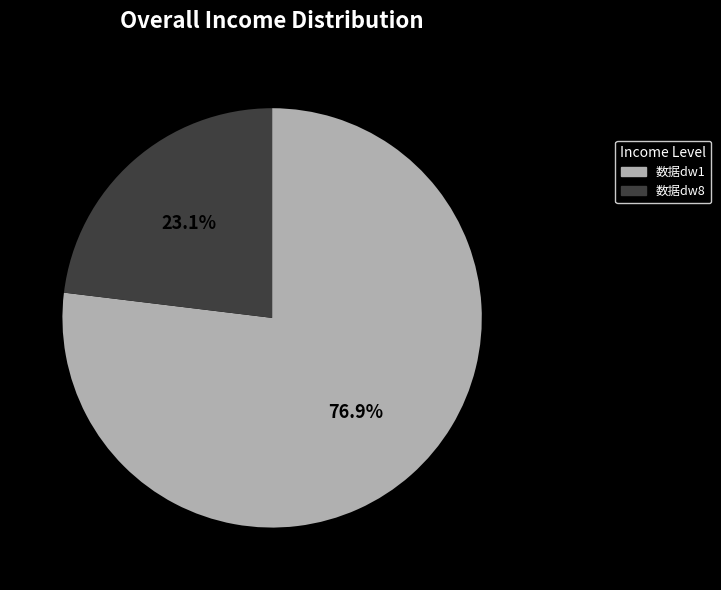

How much of the chart is everything except 数据dw8?

76.9%